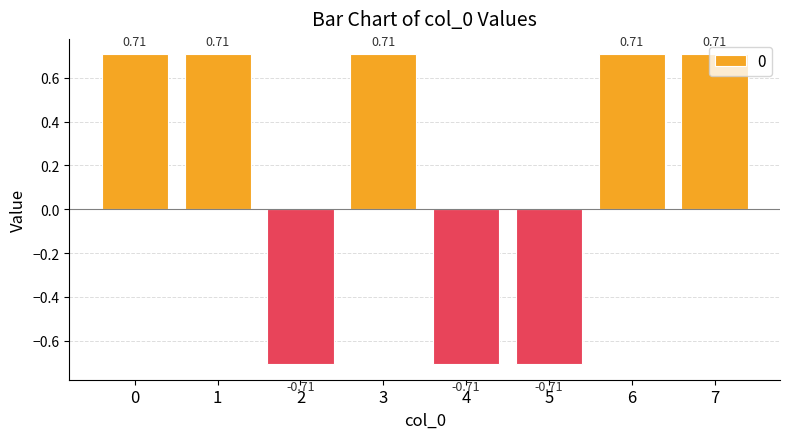

Between 7 and 5, which is larger?

7